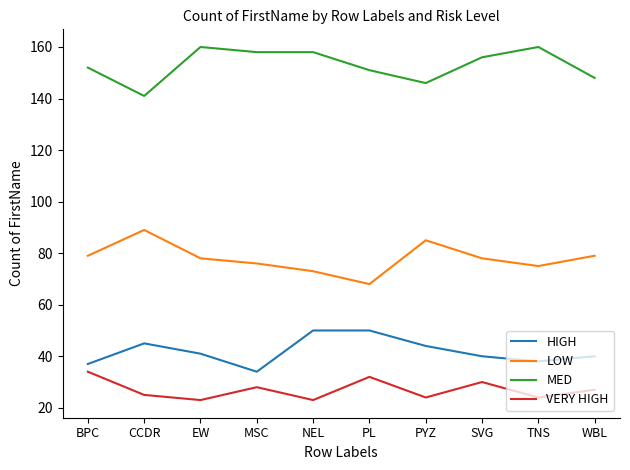

Is the value of HIGH at TNS greater than the value of VERY HIGH at SVG?

Yes